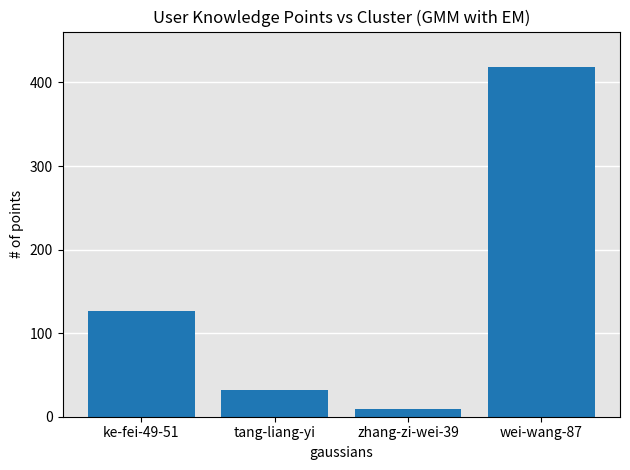

Between ke-fei-49-51 and zhang-zi-wei-39, which is larger?

ke-fei-49-51